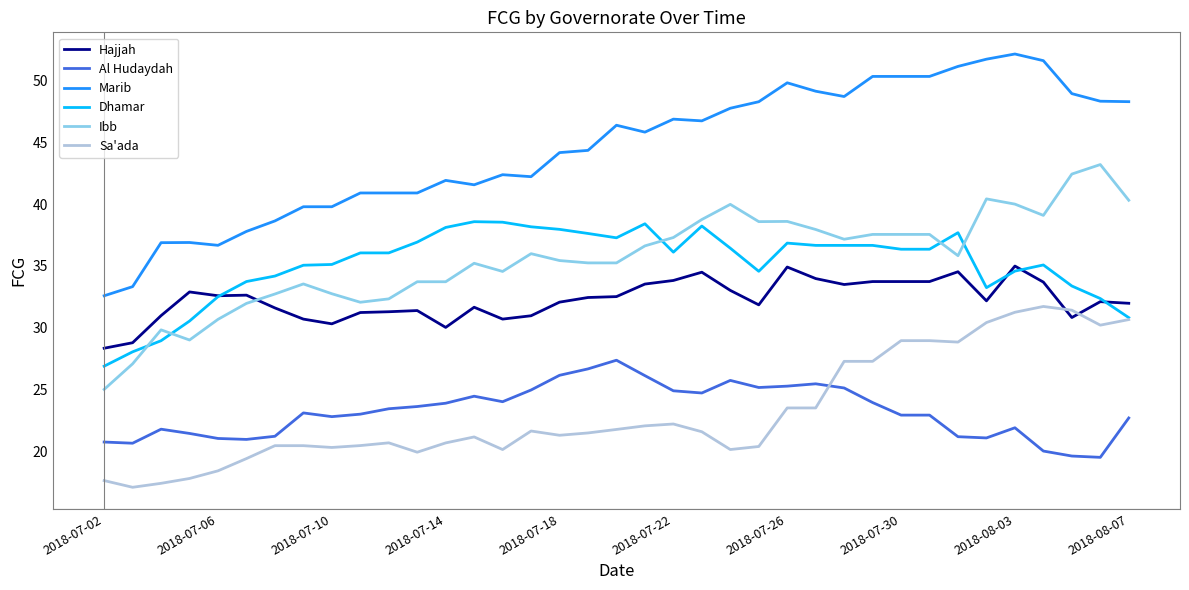

Which series has the largest total across all categories?

Marib